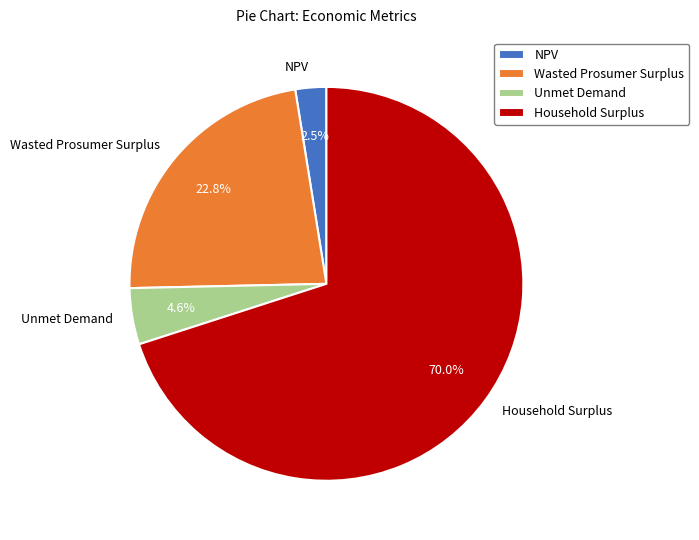

Which category has the biggest portion of the pie?

Household Surplus